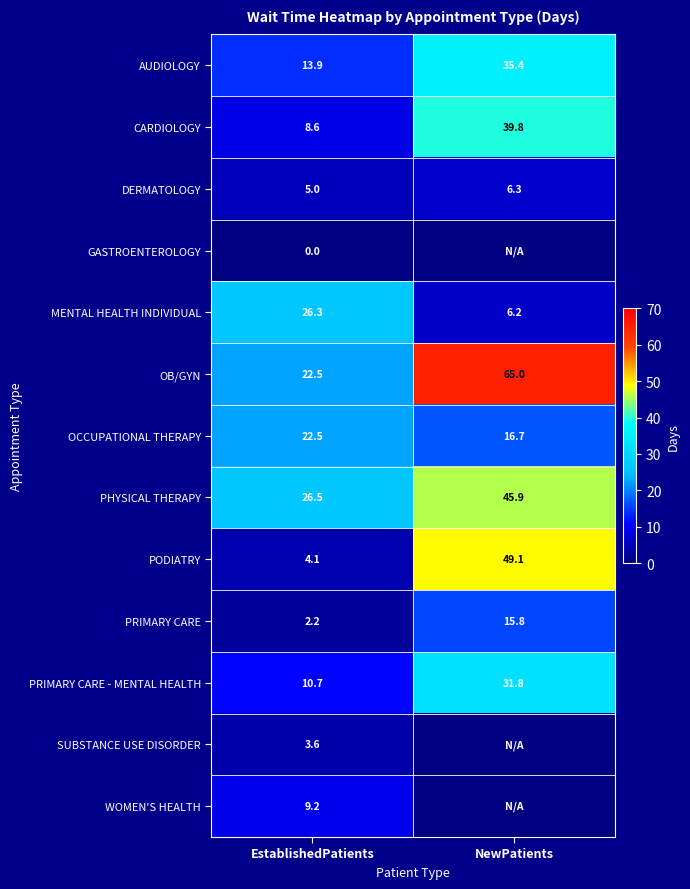

Is it true that PRIMARY CARE - MENTAL HEALTH equals 3.5 at EstablishedPatients?

False